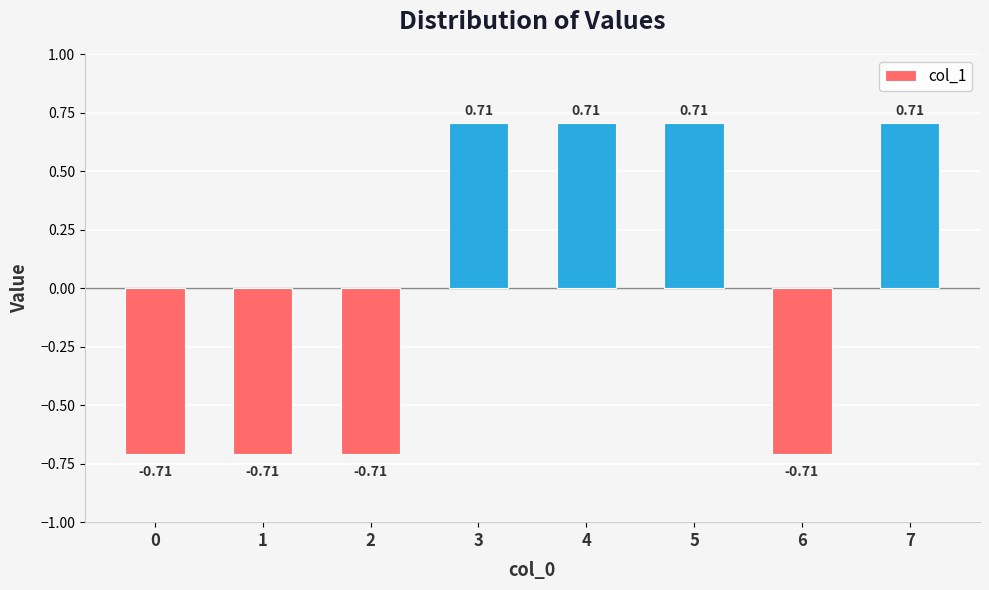

Are the bars horizontal?

No